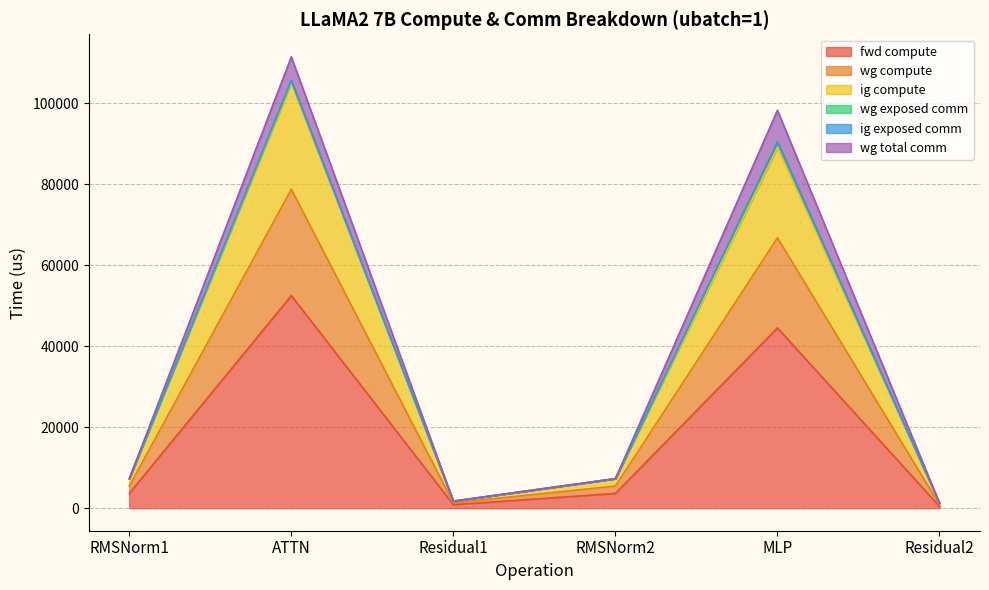

The value of wg compute at MLP is 127690.1. True or false?

False